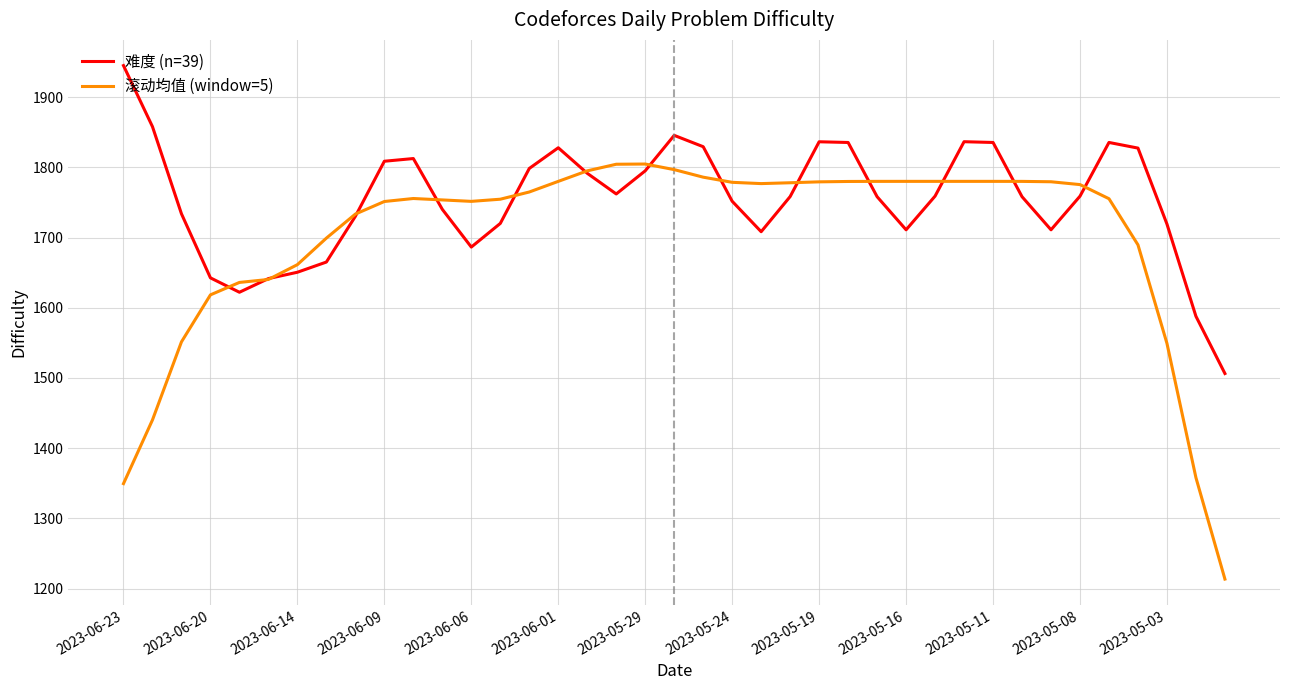

Rank the series by their average value, from lowest to highest.

滚动均值 (window=5), 难度 (n=39)